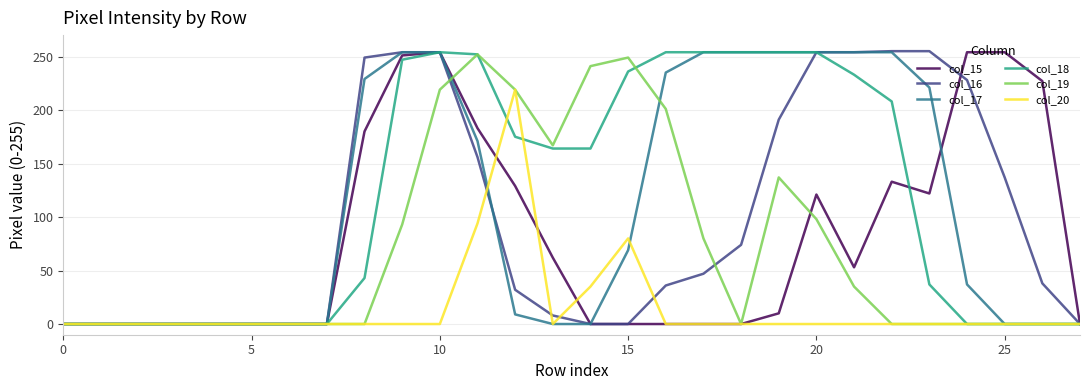

Where does the col_17 series first go above 37?

8